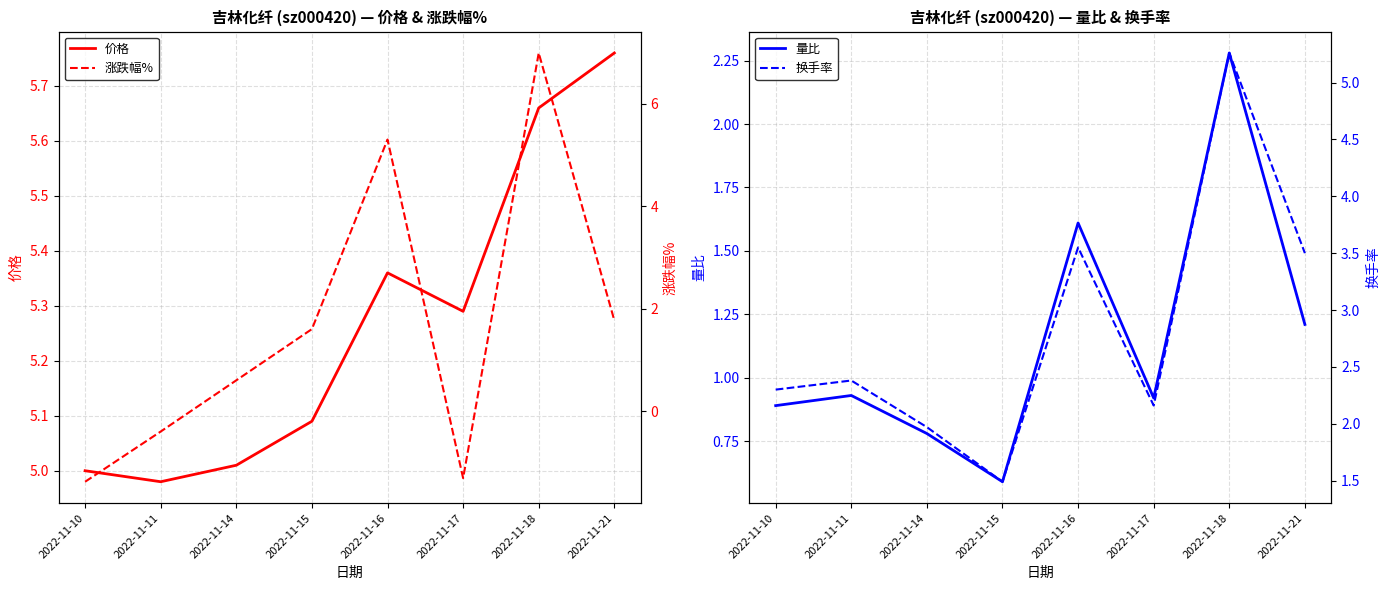

How many intersections are there between 价格 and 涨跌幅%?

2